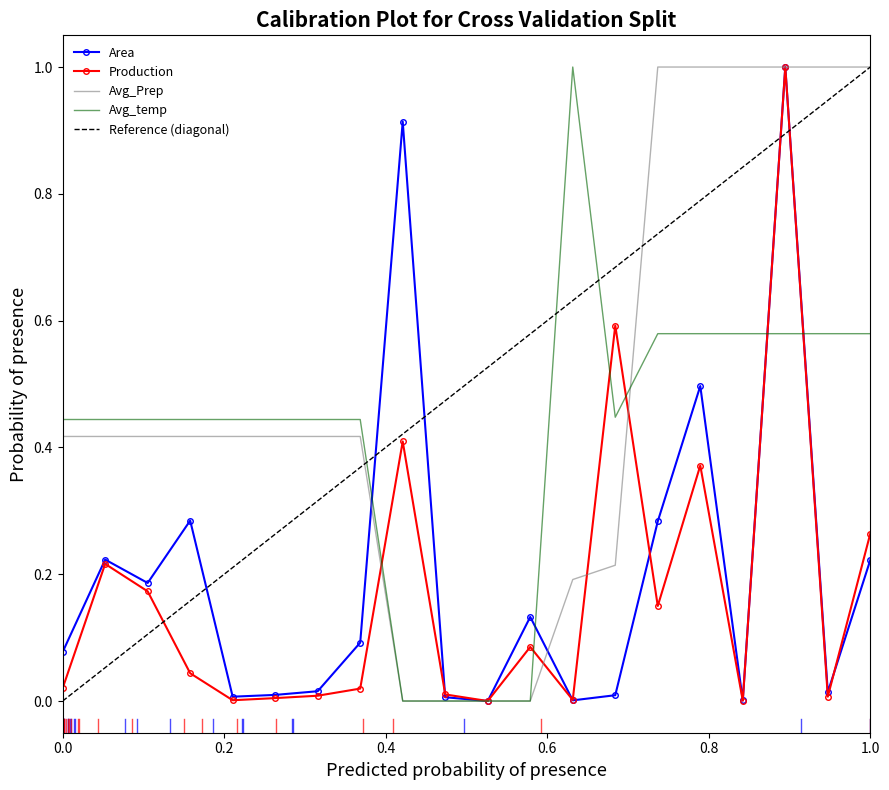

Reading left to right, what are all the values shown in this chart?

Area: 0.1	0.2	0.2	0.3	0.0	0.0	0.0	0.1	0.9	0.0	0.0	0.1	0.0	0.0	0.3	0.5	0.0	1.0	0.0	0.2
Production: 0.0	0.2	0.2	0.0	0.0	0.0	0.0	0.0	0.4	0.0	0.0	0.1	0.0	0.6	0.1	0.4	0.0	1.0	0.0	0.3
Avg_Prep: 0.4	0.4	0.4	0.4	0.4	0.4	0.4	0.4	0.0	0.0	0.0	0.0	0.2	0.2	1.0	1.0	1.0	1.0	1.0	1.0
Avg_temp: 0.4	0.4	0.4	0.4	0.4	0.4	0.4	0.4	0.0	0.0	0.0	0.0	1.0	0.4	0.6	0.6	0.6	0.6	0.6	0.6